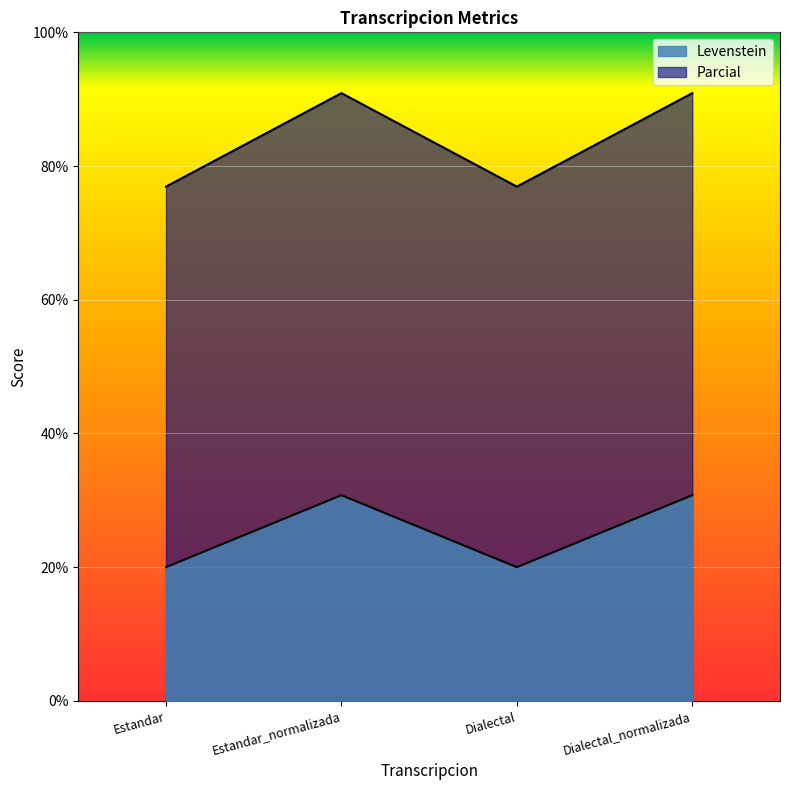

What is the difference between the second highest and second lowest values in the Parcial series?

14.0